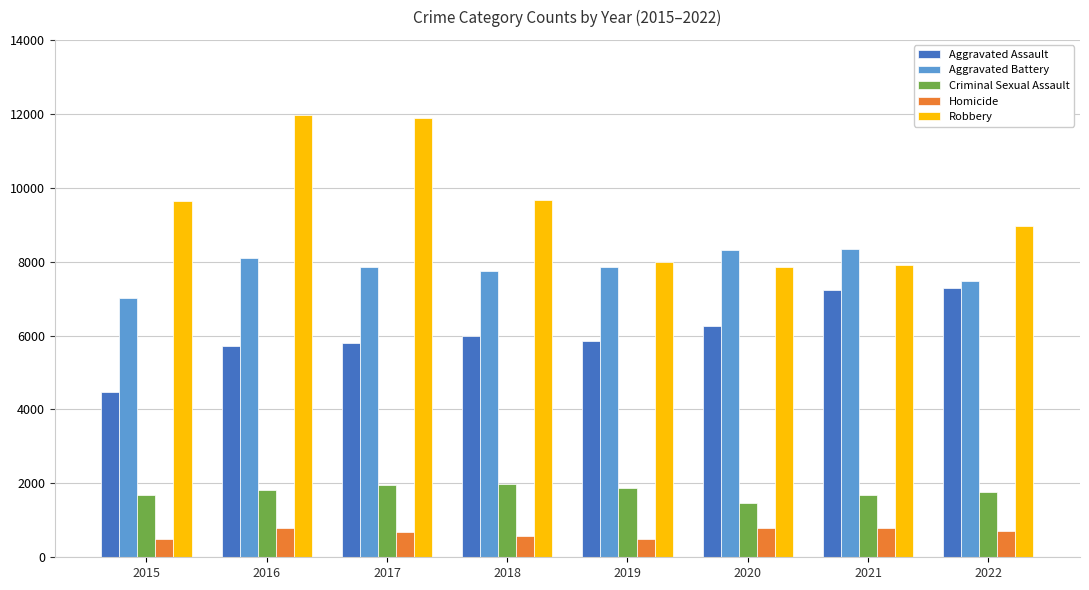

True or false: Aggravated Battery has a value of 8085 at 2016.

True